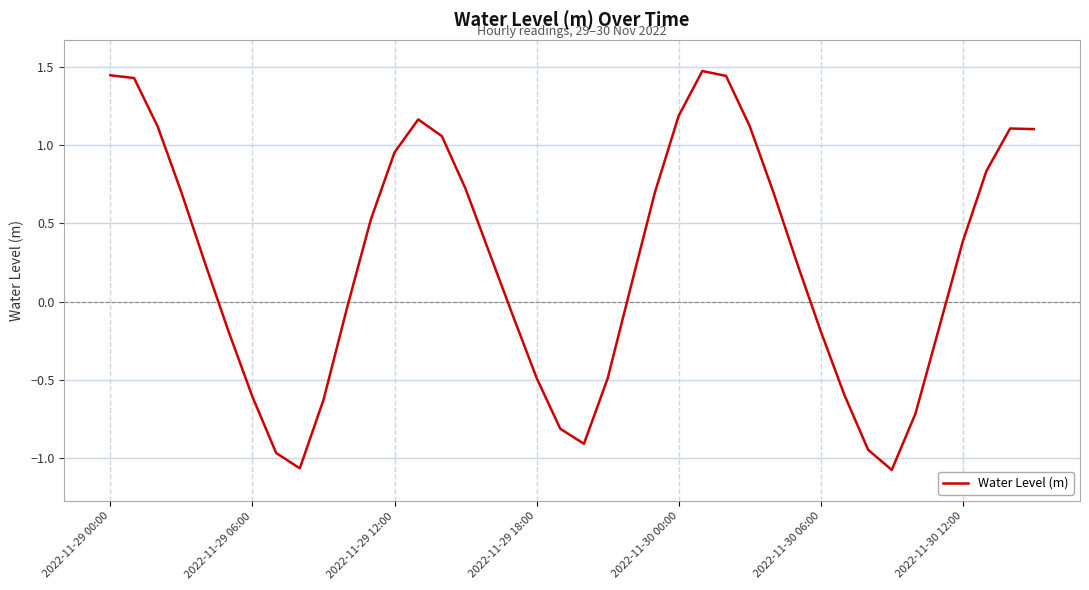

What is the maximum value shown in the chart?

1.5